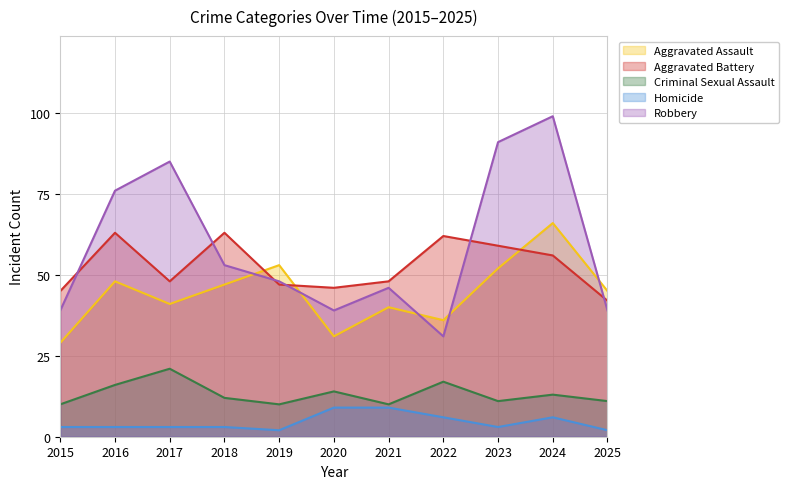

What is the sum of all Homicide values?

49